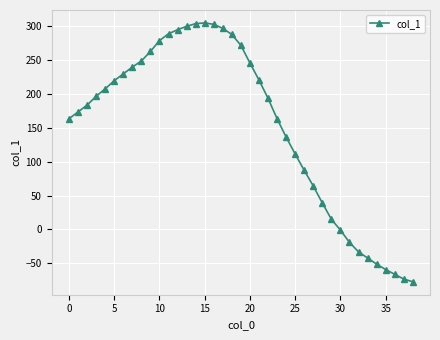

What is the value of the 9th point from the left?

248